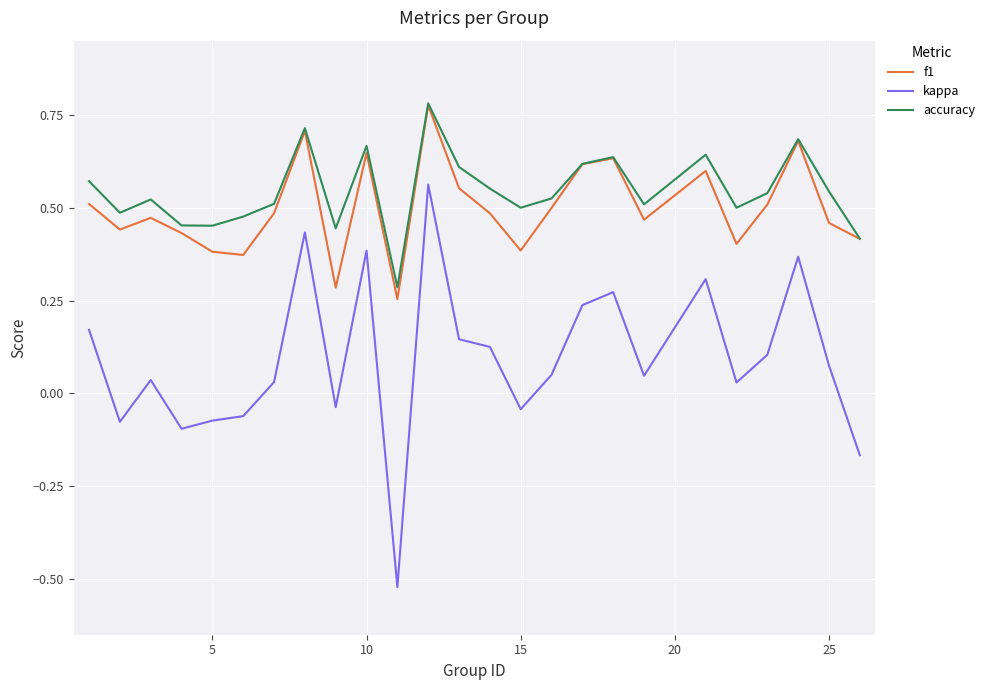

Which series has the largest range (max minus min)?

kappa